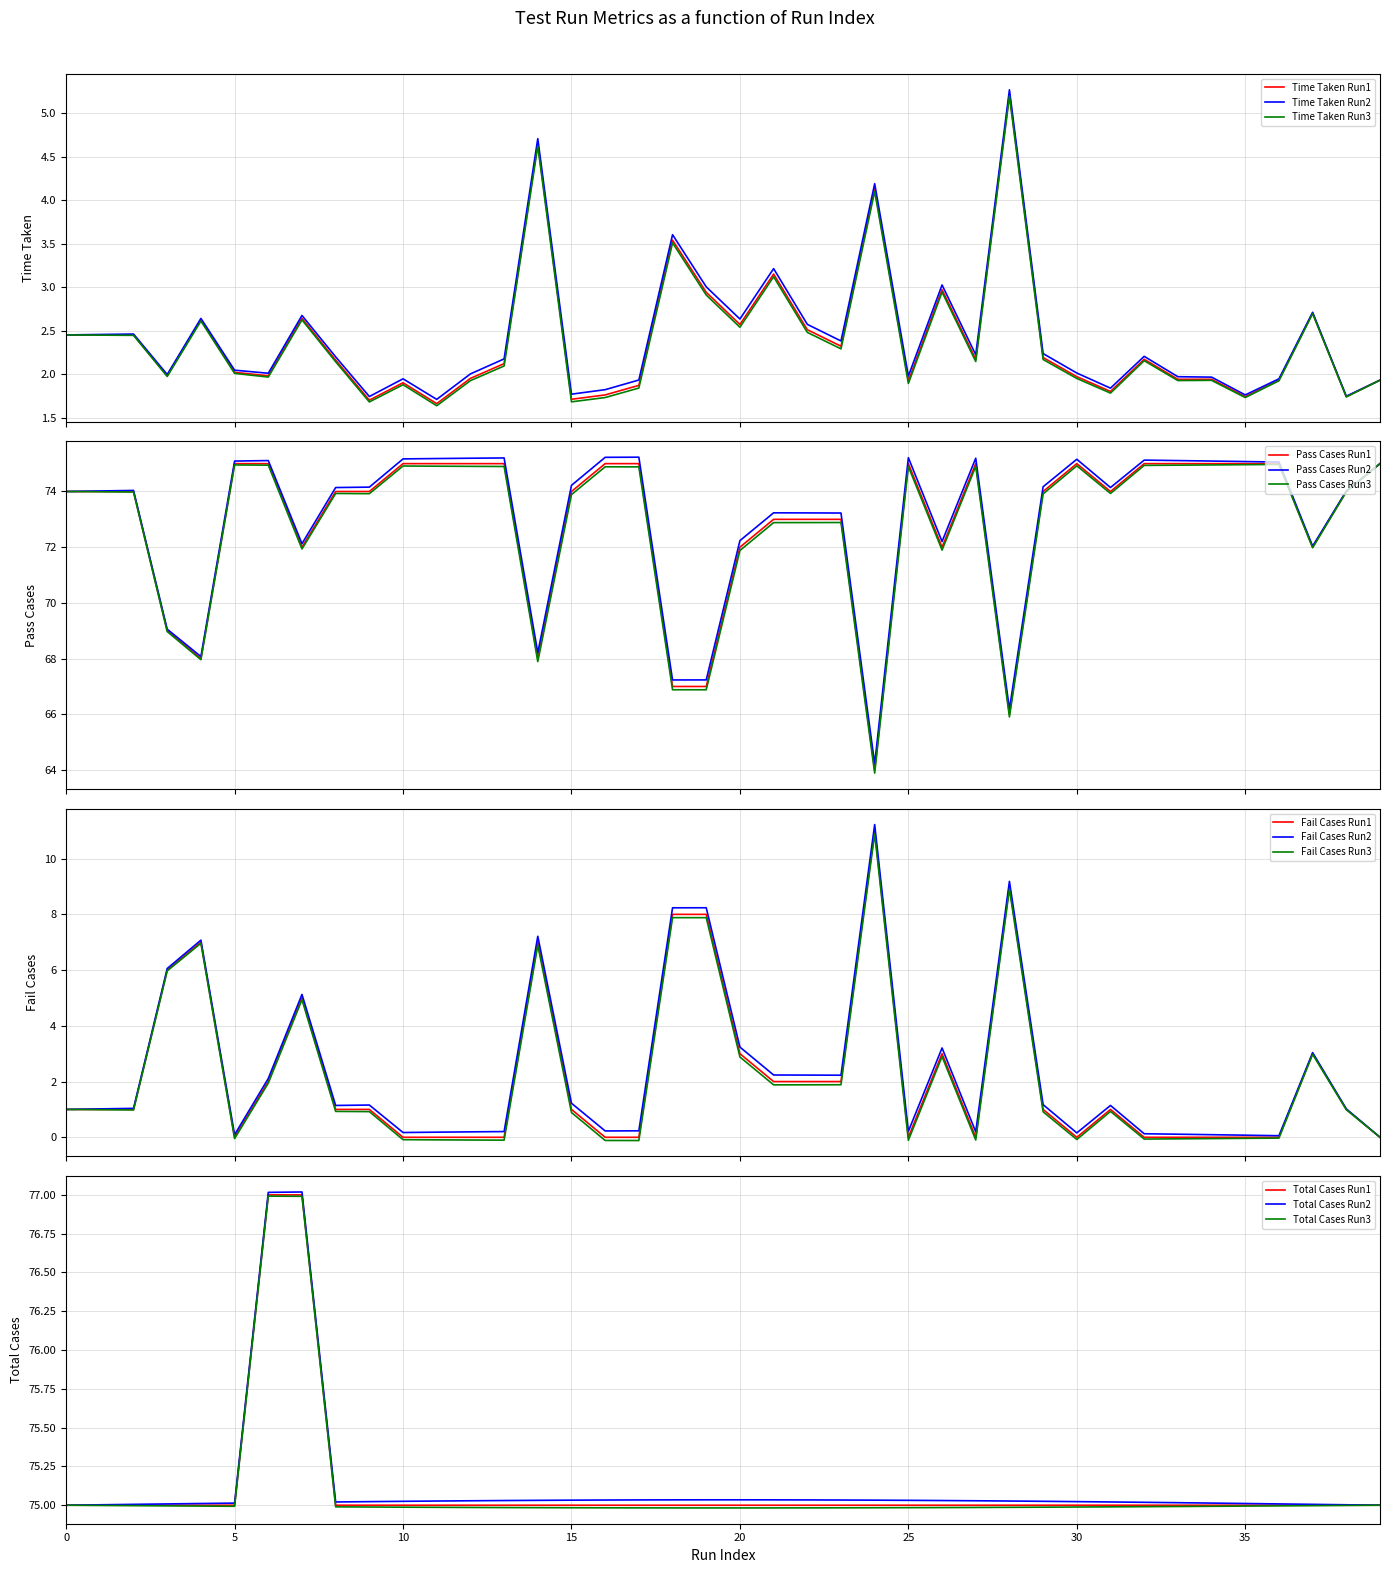

The value of Pass Cases at 16 is 75.0. True or false?

True